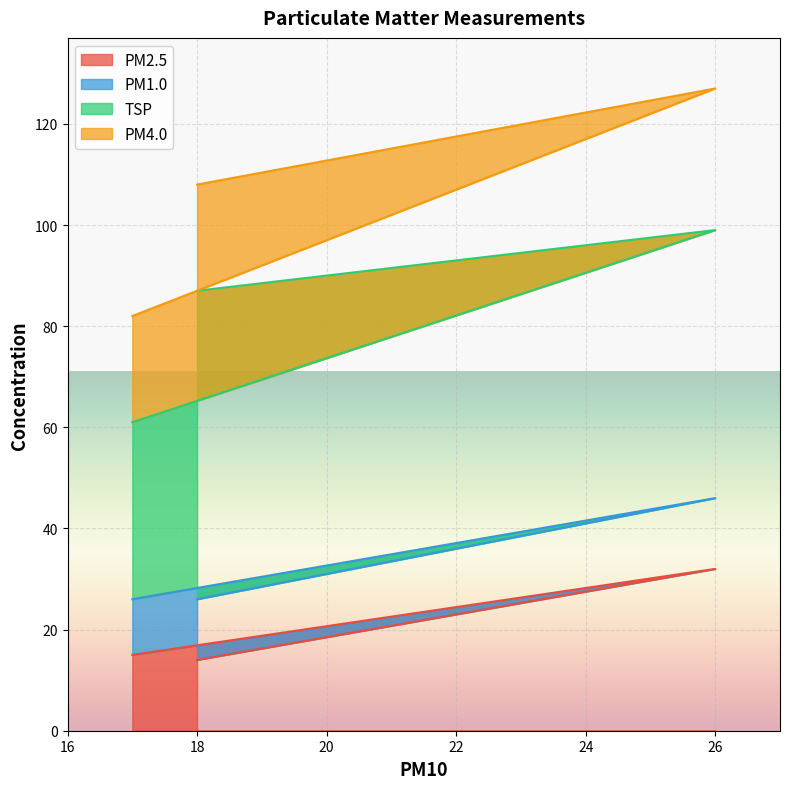

True or false: PM2.5 has a value of 3 at 18.

False